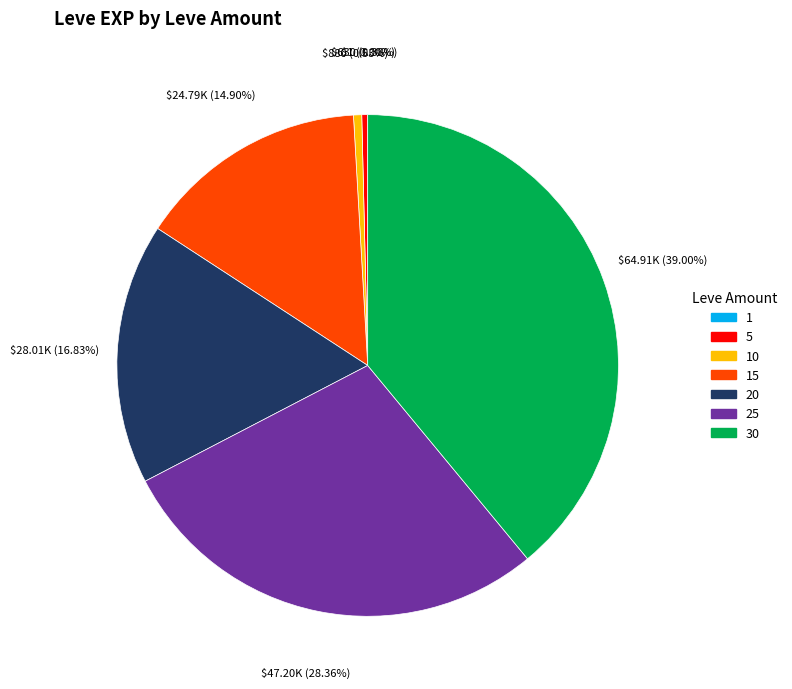

Is there a majority slice in this chart?

No